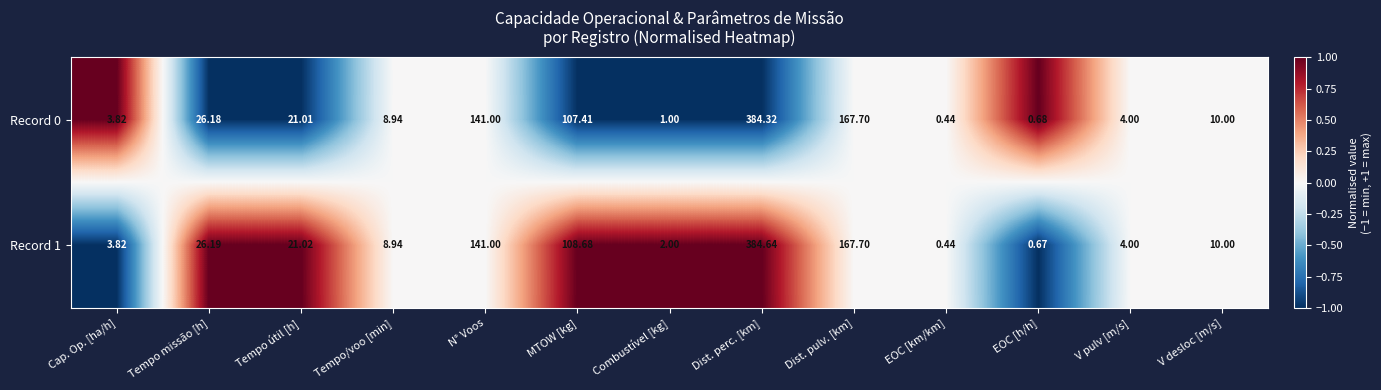

Rank the series by their average value, from highest to lowest.

Record 1, Record 0